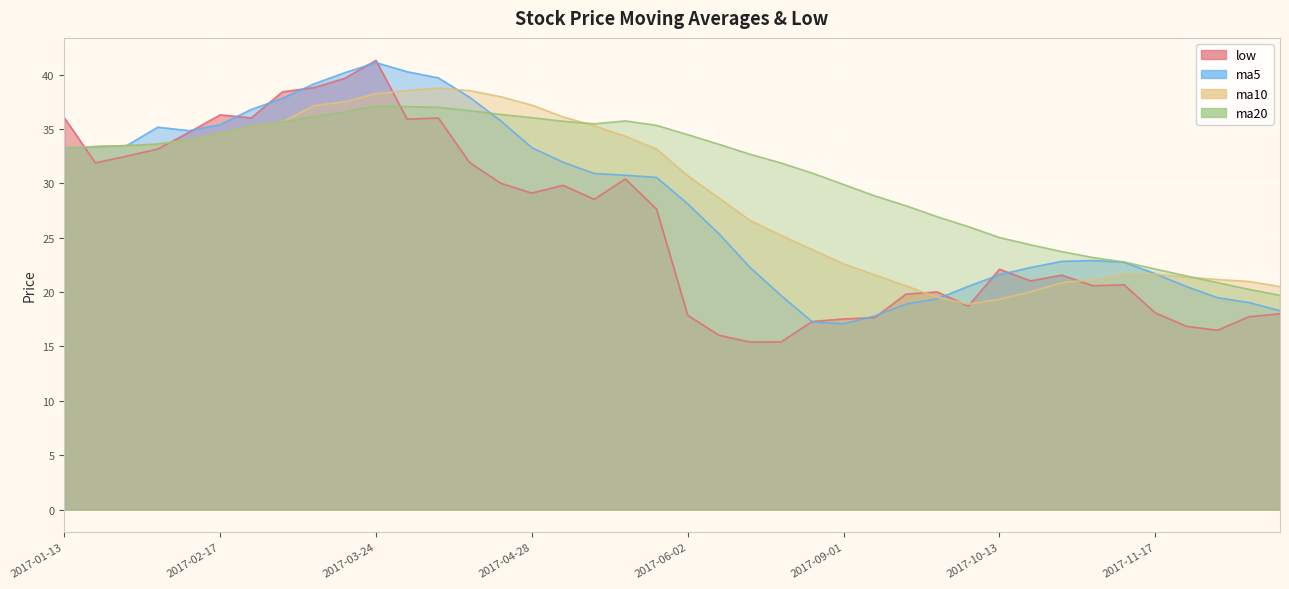

What is the sum of the ma5 values at 2017-08-25 and 2017-11-03?

40.2